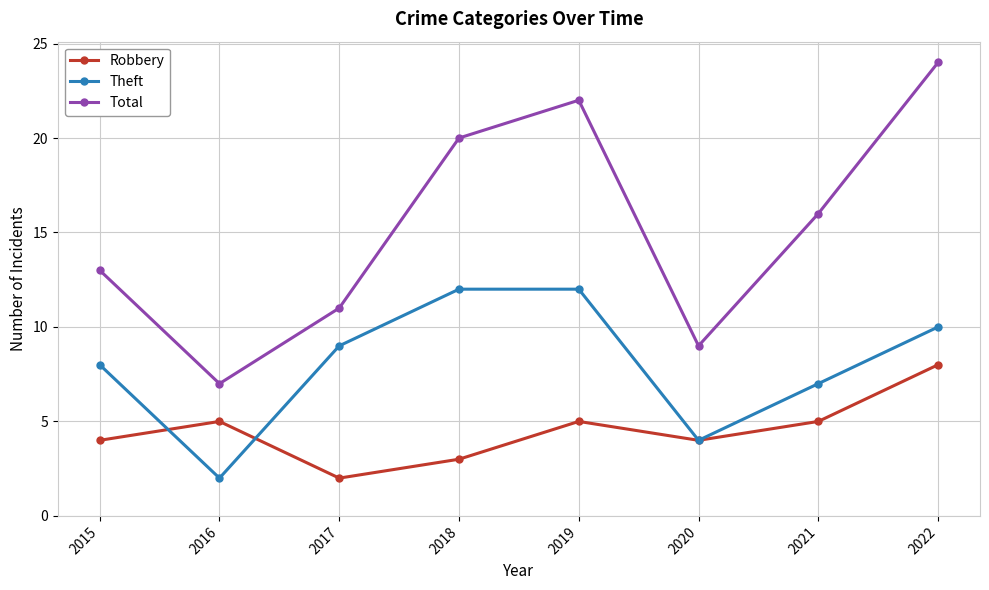

Does the chart display data point markers on the line(s)?

Yes